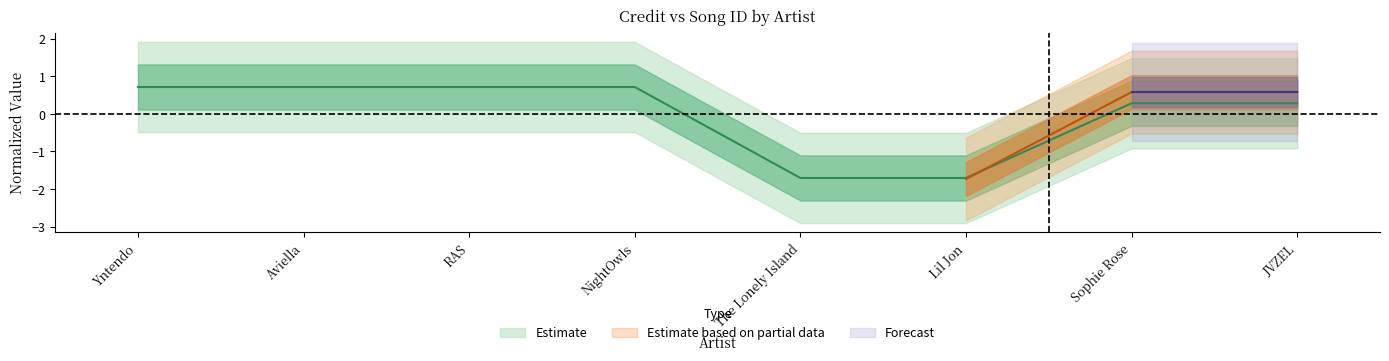

Rank the categories by value from lowest to highest.

The Lonely Island, Lil Jon, Sophie Rose, JVZEL, Yntendo, Aviella, RAS, NightOwls